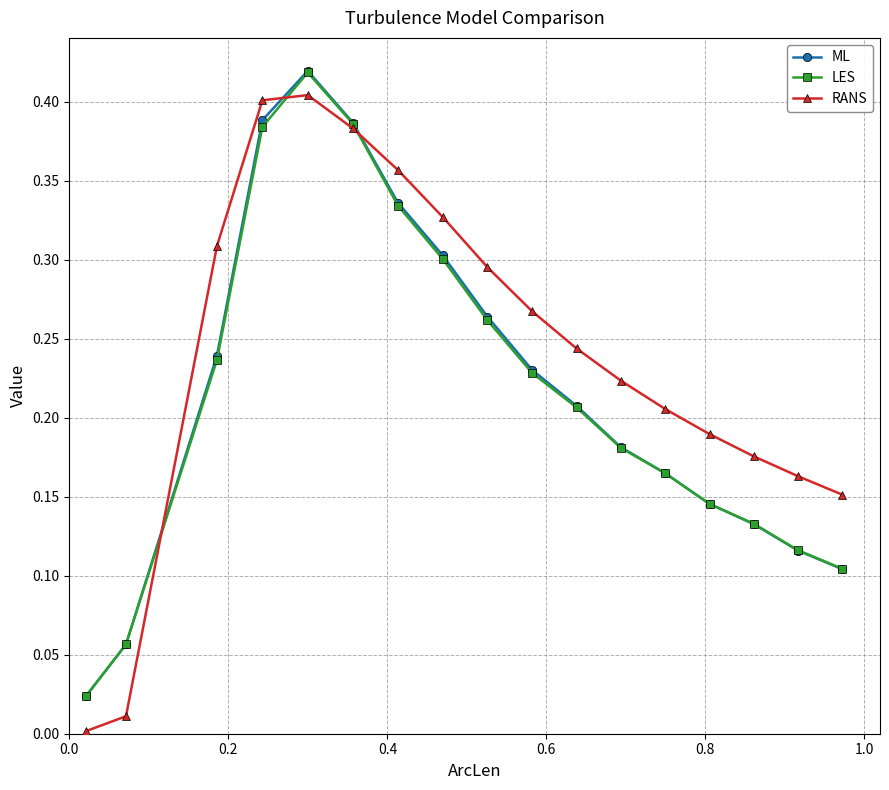

How many lines are shown in the chart?

3